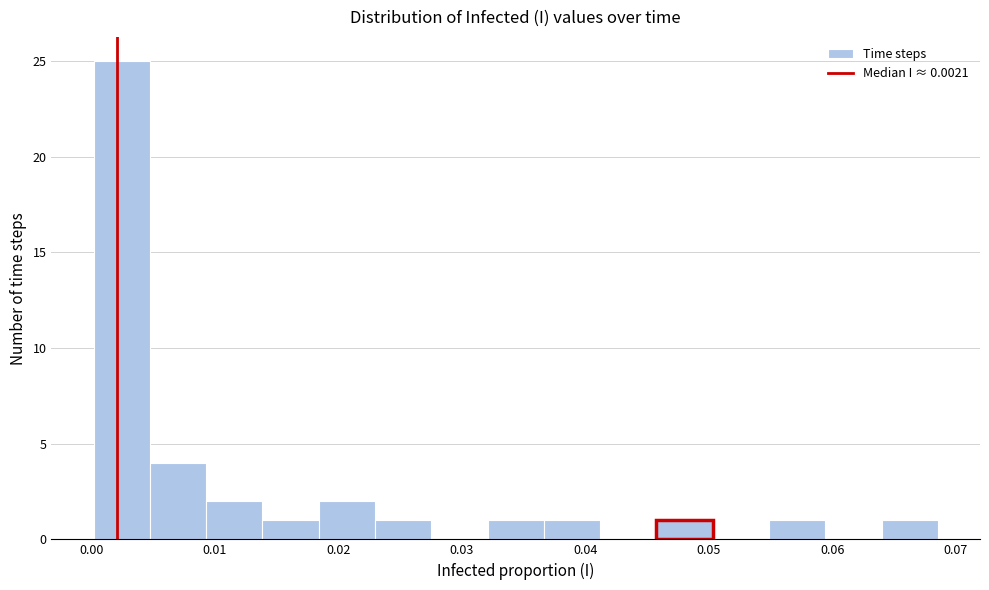

What is the height of the bar covering 0.037 to 0.041 on the x-axis? Neither the bar edges nor the heights are printed on the chart, so give them approximately, as read against the axes.

1